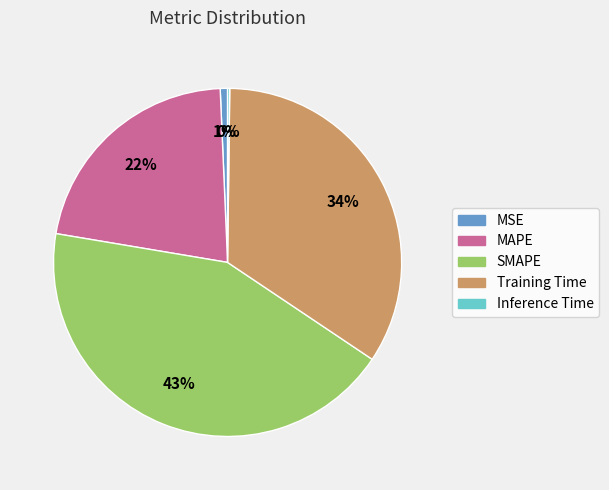

Does any single category account for the majority?

No